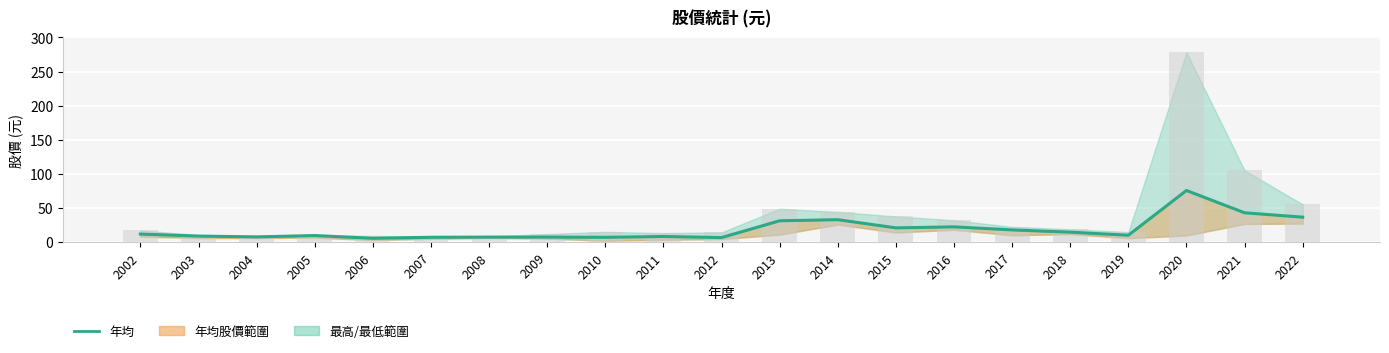

Which series has the largest total across all categories?

最高